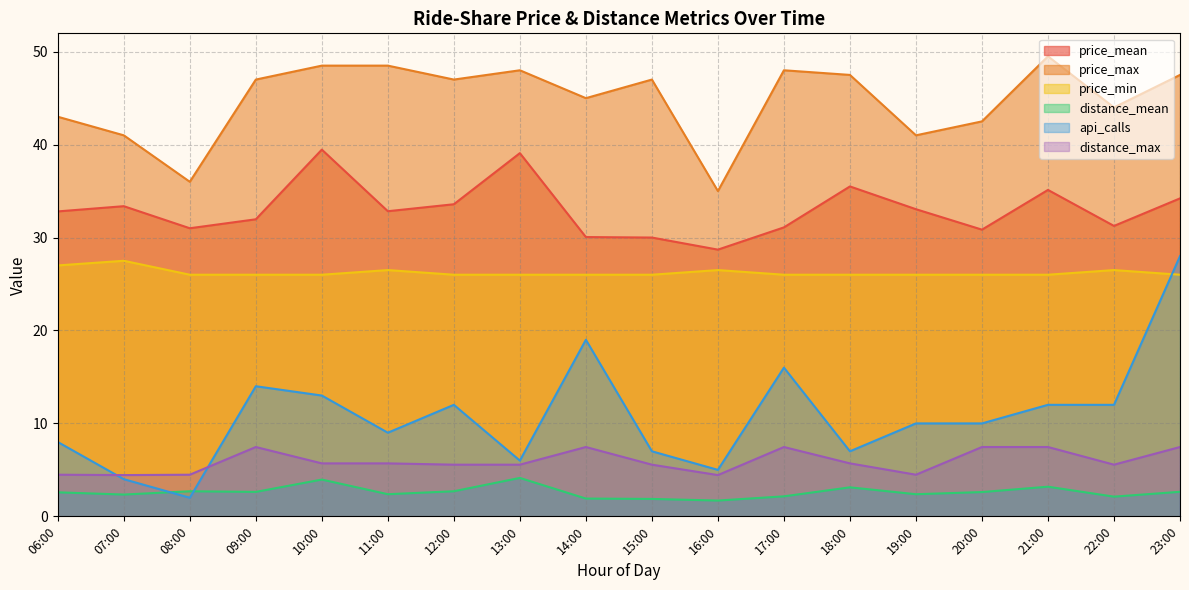

At which label is price_max closest to 42?

20:00